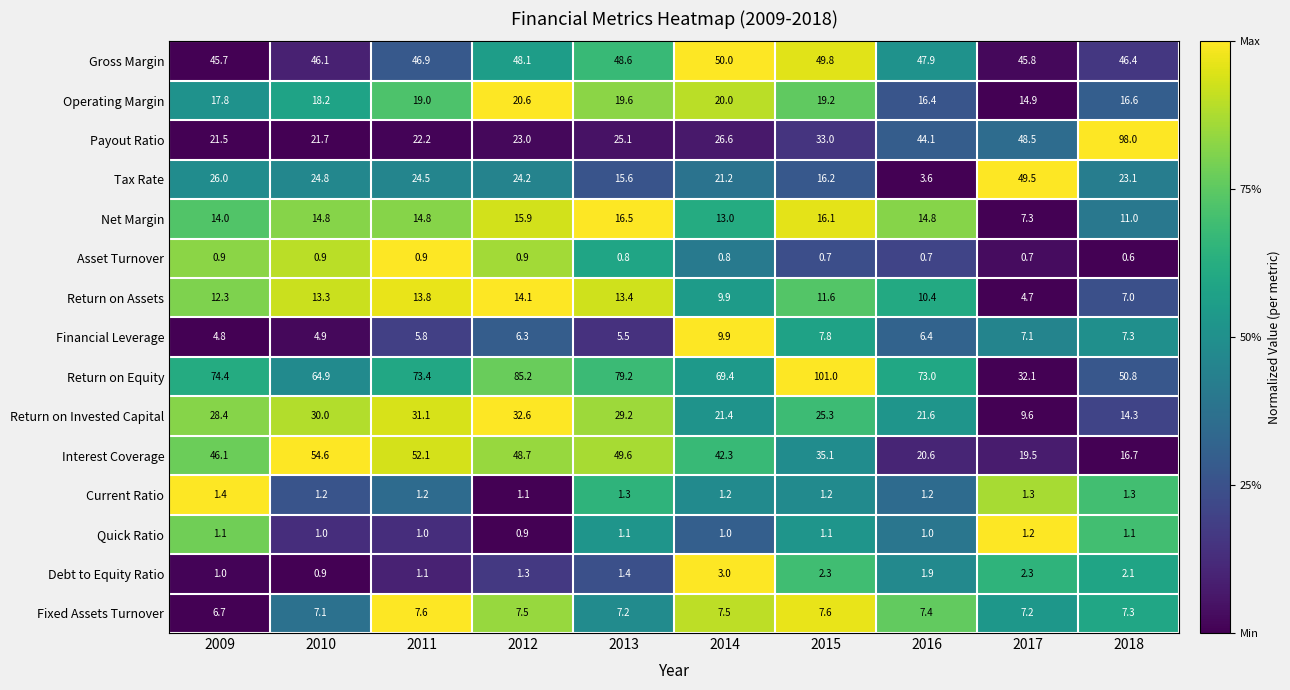

What is the total value across all series at 2015?

328.0